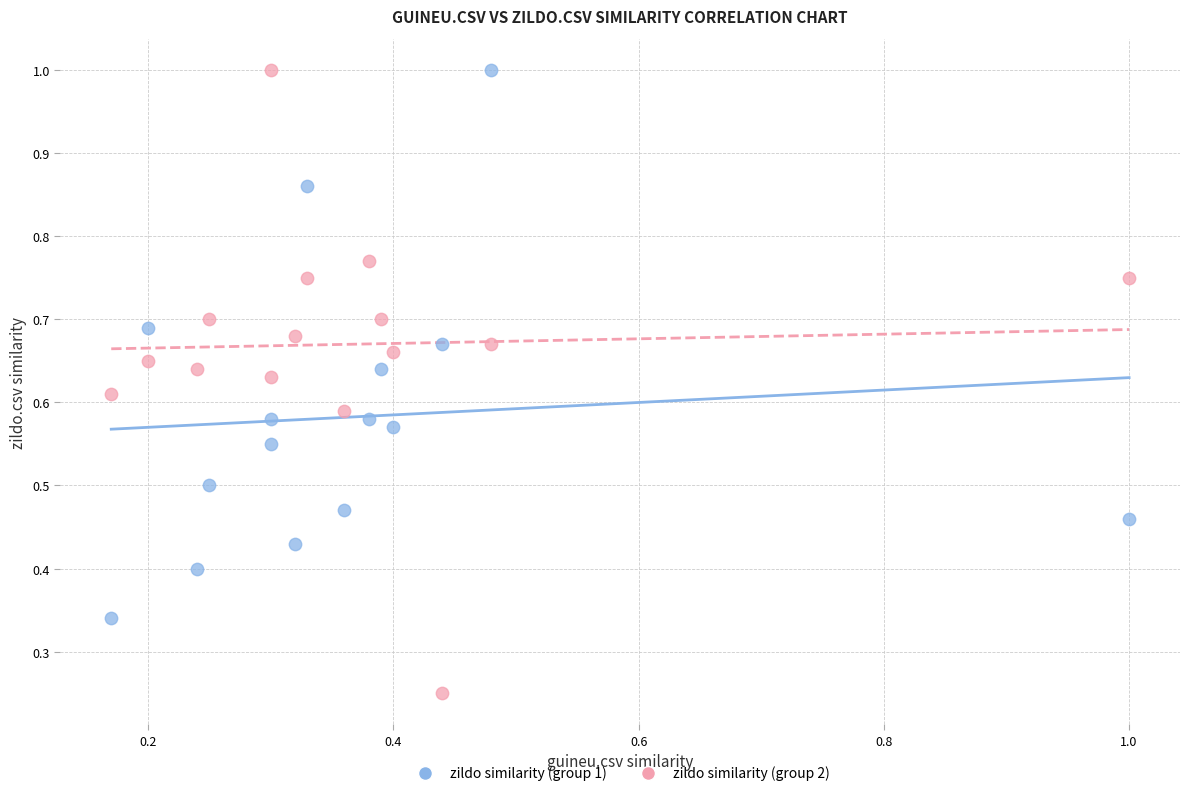

Which series has the largest Y range (max minus min)?

zildo similarity (group 2)